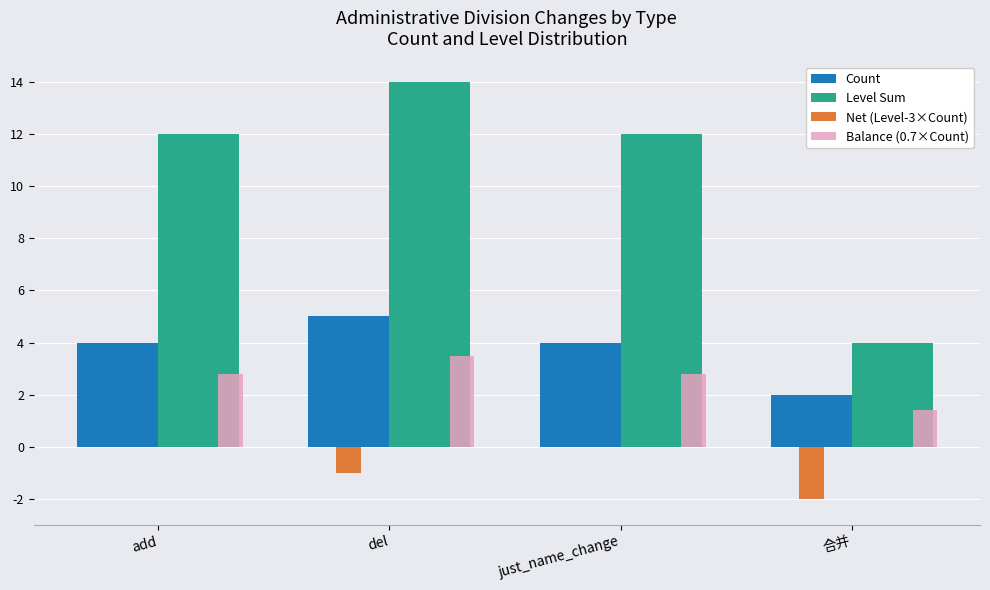

Reading left to right, list all the values displayed in this chart.

Count: add=4.0	del=5.0	just_name_change=4.0	合并=2.0
Level Sum: add=12.0	del=14.0	just_name_change=12.0	合并=4.0
Net (Level-3×Count): add=0.0	del=-1.0	just_name_change=0.0	合并=-2.0
Balance (0.7×Count): add=2.8	del=3.5	just_name_change=2.8	合并=1.4